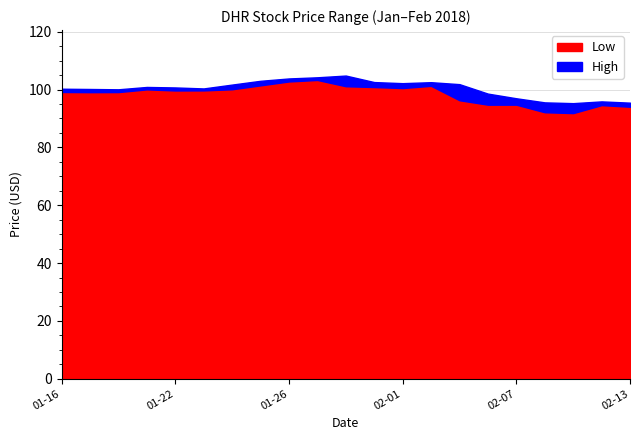

What is the sum of all Low values?

2066.5